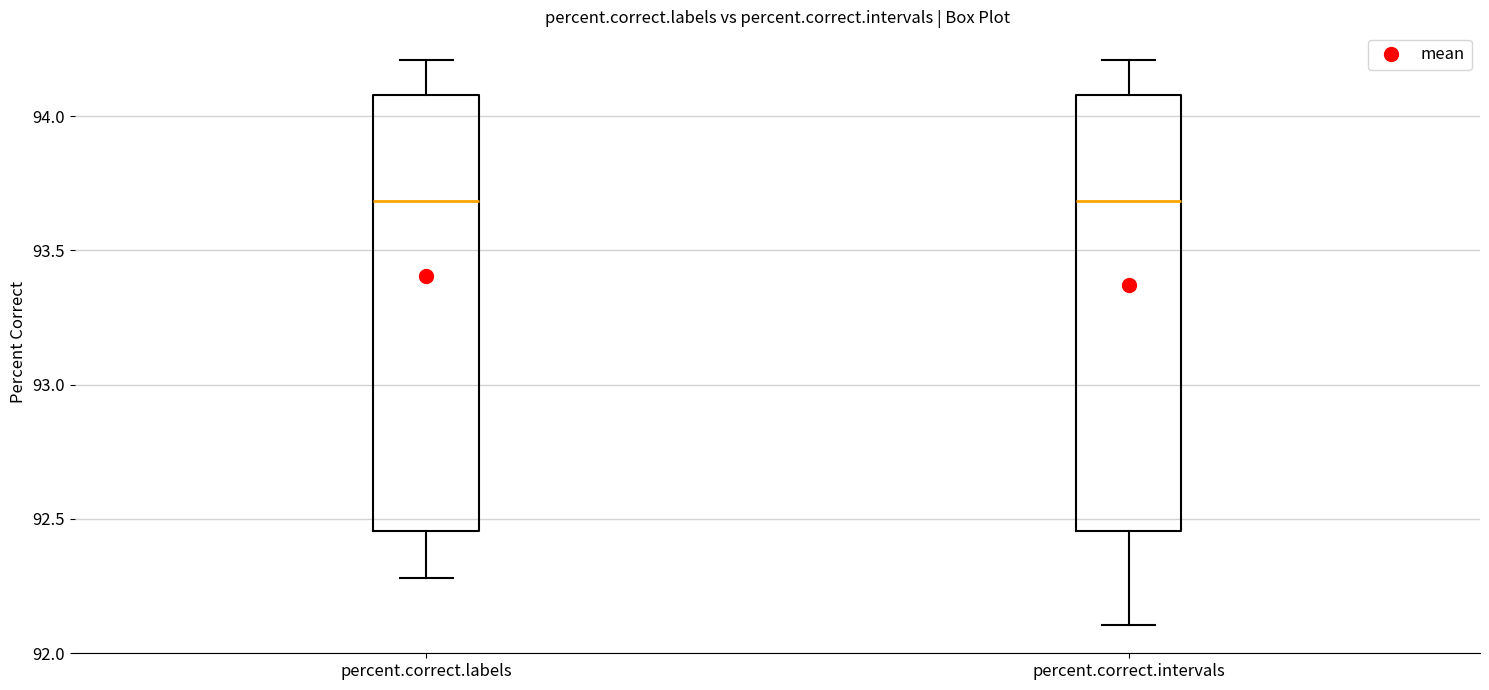

Reading left to right, read every box against the y-axis: the position of its median line, the range the box covers, and the ends of its whiskers. The values are not printed on the chart, so give them approximately, as read against the axis.

percent.correct.labels: median 93.70, box 92.45 to 94.10, whiskers 92.30 to 94.20
percent.correct.intervals: median 93.70, box 92.45 to 94.10, whiskers 92.10 to 94.20